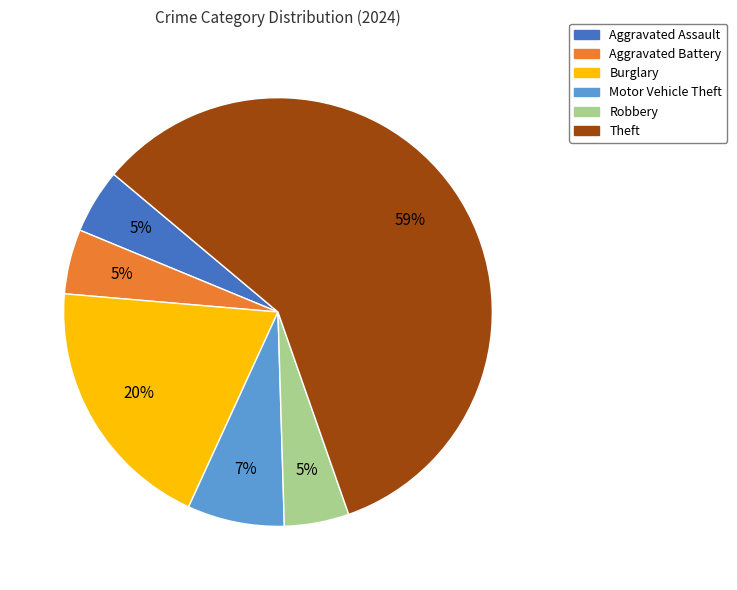

Does any single category account for the majority?

Yes